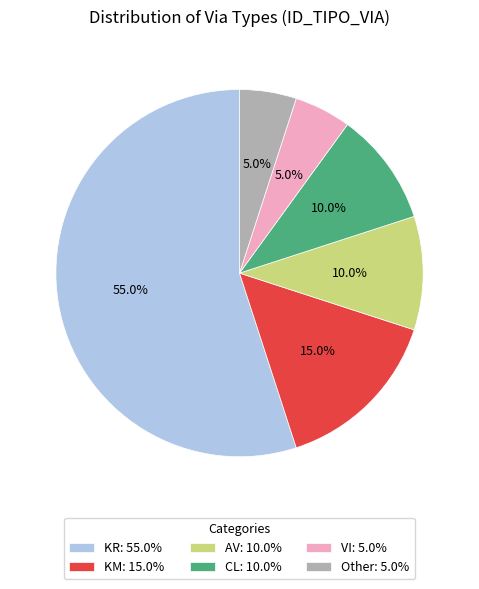

Does KM: 15.0% account for over 50% of the chart?

No